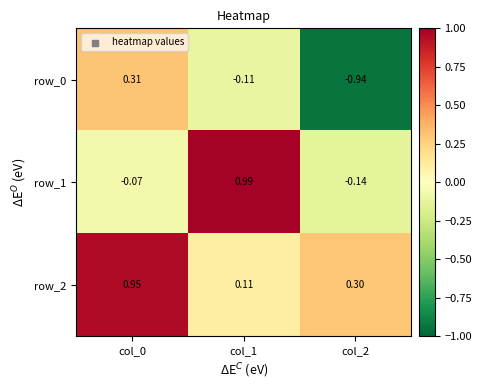

How many distinct data groups are displayed?

3